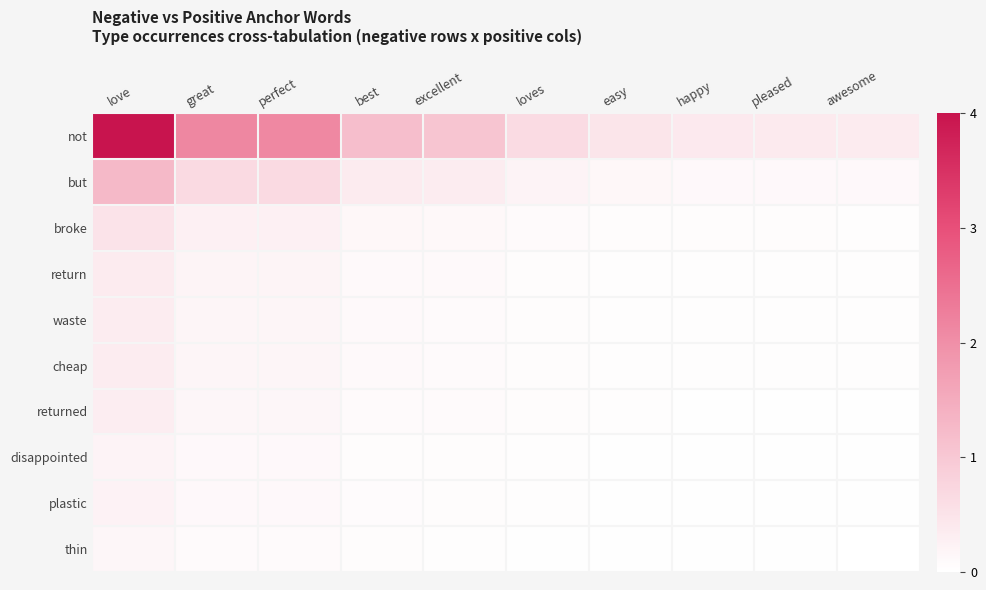

Reading left to right, list all the values displayed in this chart.

not: love=4.0	great=2.1	perfect=2.1	best=1.2	excellent=1.1	loves=0.6	easy=0.5	happy=0.4	pleased=0.4	awesome=0.4
but: love=1.3	great=0.7	perfect=0.7	best=0.4	excellent=0.3	loves=0.2	easy=0.1	happy=0.1	pleased=0.1	awesome=0.1
broke: love=0.5	great=0.3	perfect=0.3	best=0.1	excellent=0.1	loves=0.1	easy=0.1	happy=0.0	pleased=0.0	awesome=0.0
return: love=0.4	great=0.2	perfect=0.2	best=0.1	excellent=0.1	loves=0.1	easy=0.0	happy=0.0	pleased=0.0	awesome=0.0
waste: love=0.3	great=0.2	perfect=0.2	best=0.1	excellent=0.1	loves=0.1	easy=0.0	happy=0.0	pleased=0.0	awesome=0.0
cheap: love=0.3	great=0.2	perfect=0.2	best=0.1	excellent=0.1	loves=0.1	easy=0.0	happy=0.0	pleased=0.0	awesome=0.0
returned: love=0.3	great=0.2	perfect=0.2	best=0.1	excellent=0.1	loves=0.1	easy=0.0	happy=0.0	pleased=0.0	awesome=0.0
disappointed: love=0.2	great=0.1	perfect=0.1	best=0.1	excellent=0.1	loves=0.0	easy=0.0	happy=0.0	pleased=0.0	awesome=0.0
plastic: love=0.2	great=0.1	perfect=0.1	best=0.1	excellent=0.1	loves=0.0	easy=0.0	happy=0.0	pleased=0.0	awesome=0.0
thin: love=0.2	great=0.1	perfect=0.1	best=0.0	excellent=0.0	loves=0.0	easy=0.0	happy=0.0	pleased=0.0	awesome=0.0